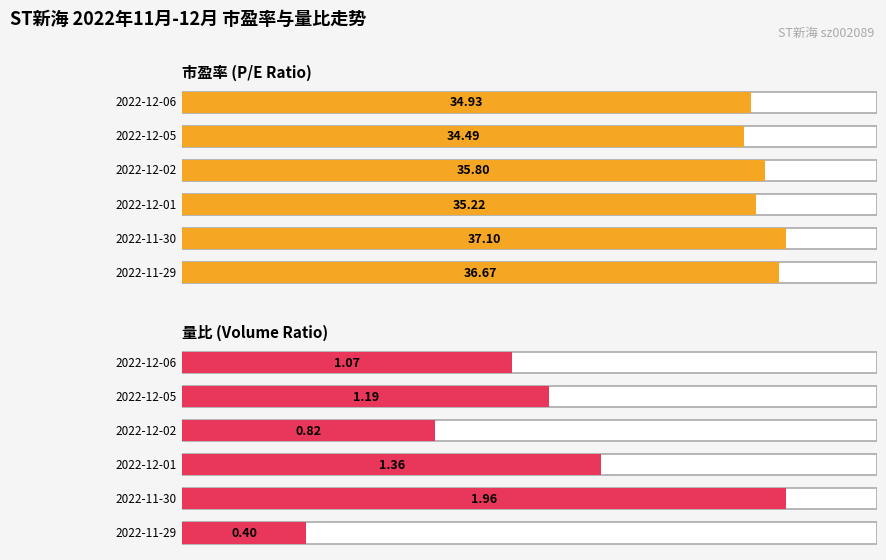

Rank the series by their maximum value, from lowest to highest.

量比, 市盈率